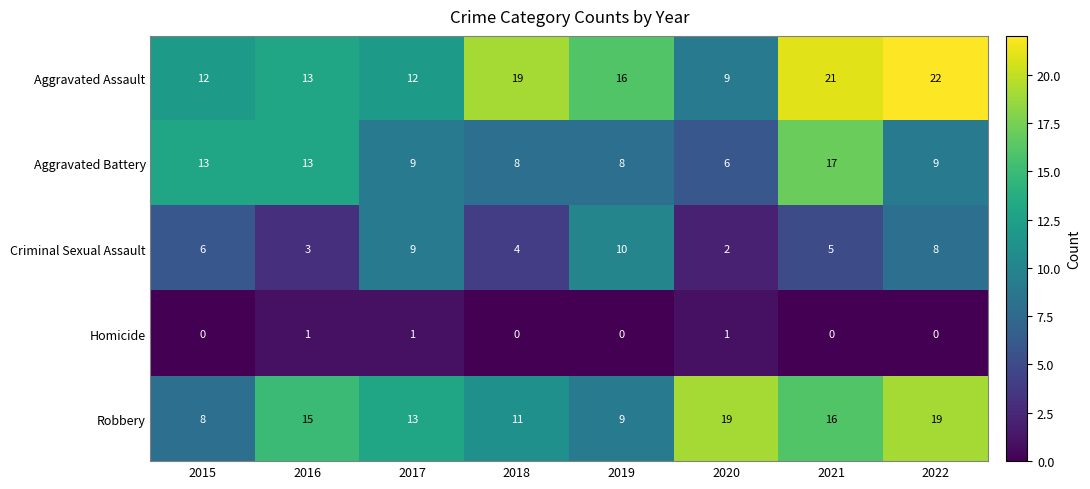

What is the difference between the Aggravated Battery values at 2021 and 2017?

8